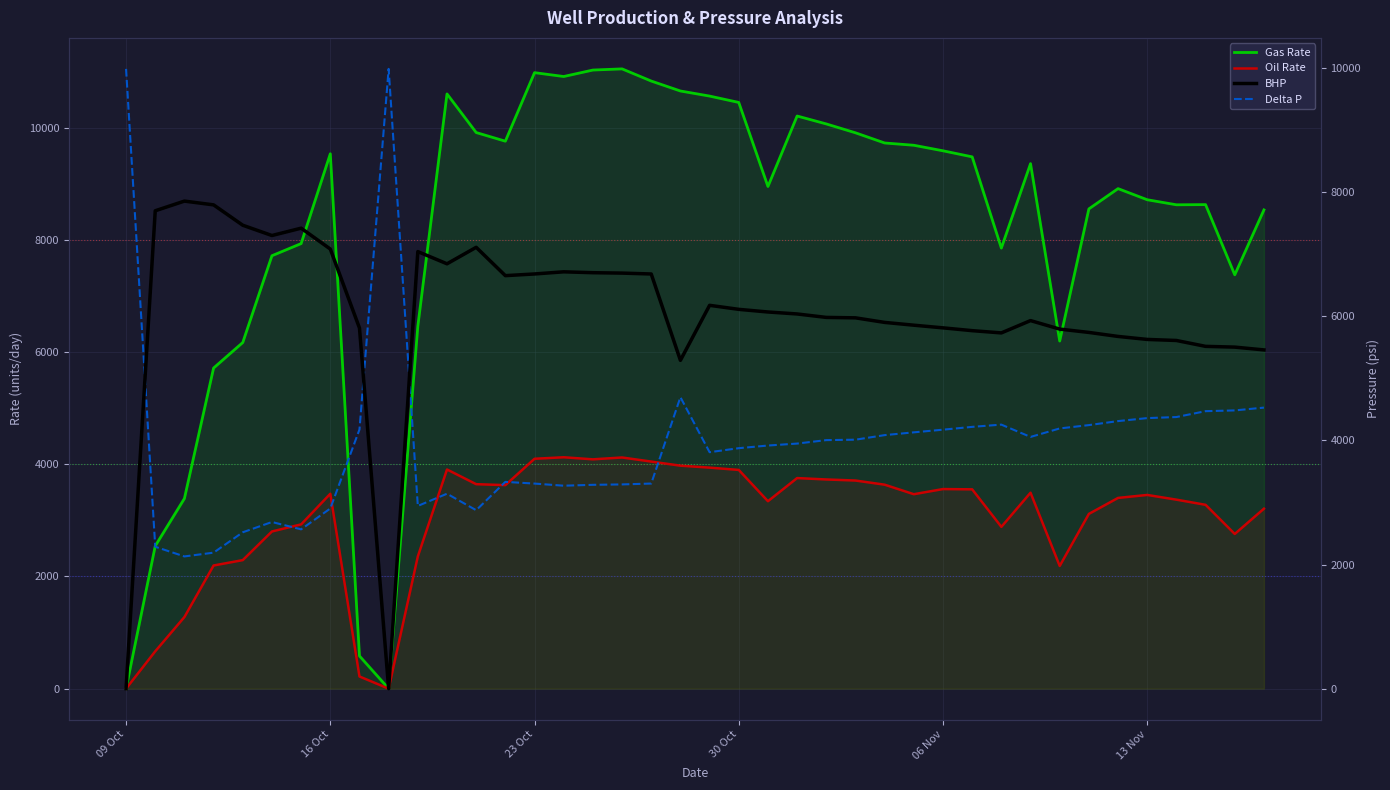

The value of Oil Rate at 13 Nov is 3454.0. True or false?

True